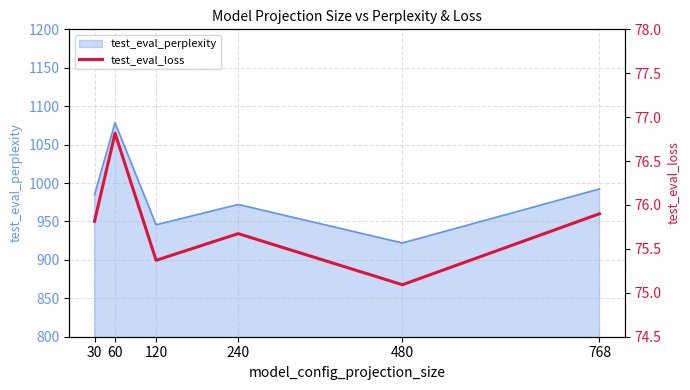

At which label is the value closest to 75?

480